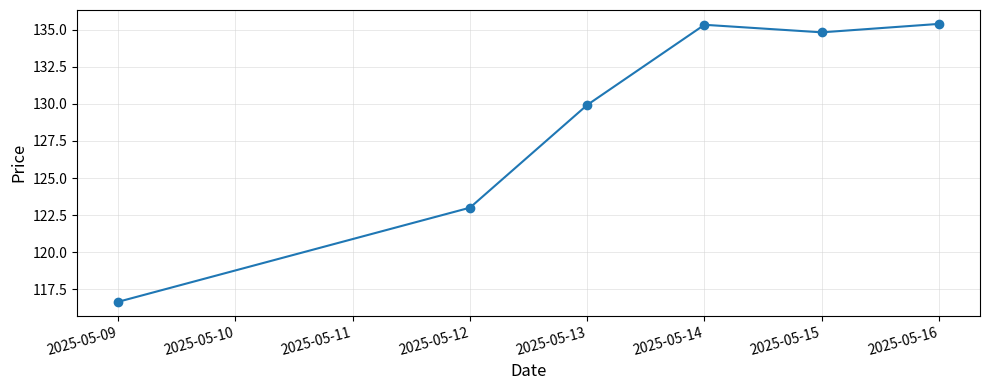

What is the ratio of the value at 2025-05-14 to the value at 2025-05-09?

1.2